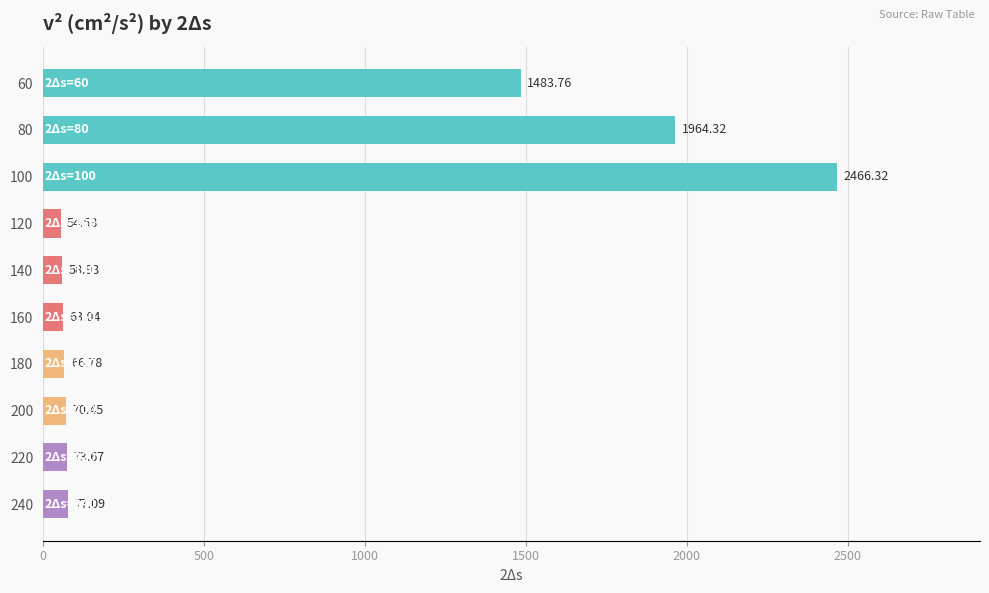

What is the difference between the maximum and second lowest values?

2407.4